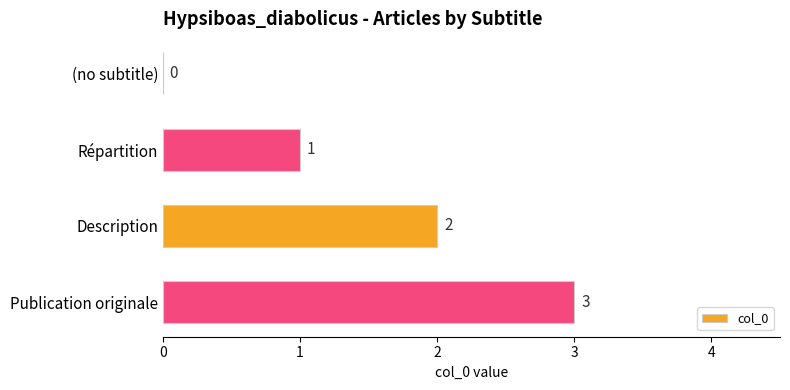

The chart shows a value of 2 at (no subtitle). True or false?

False